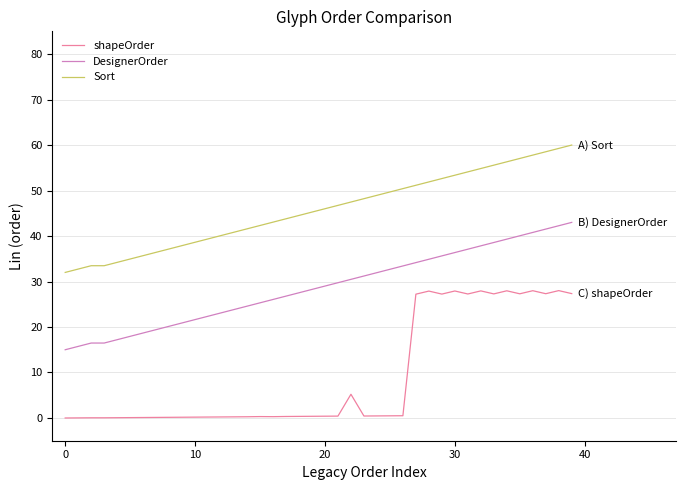

What is the average value of the shapeOrder series?

9.3